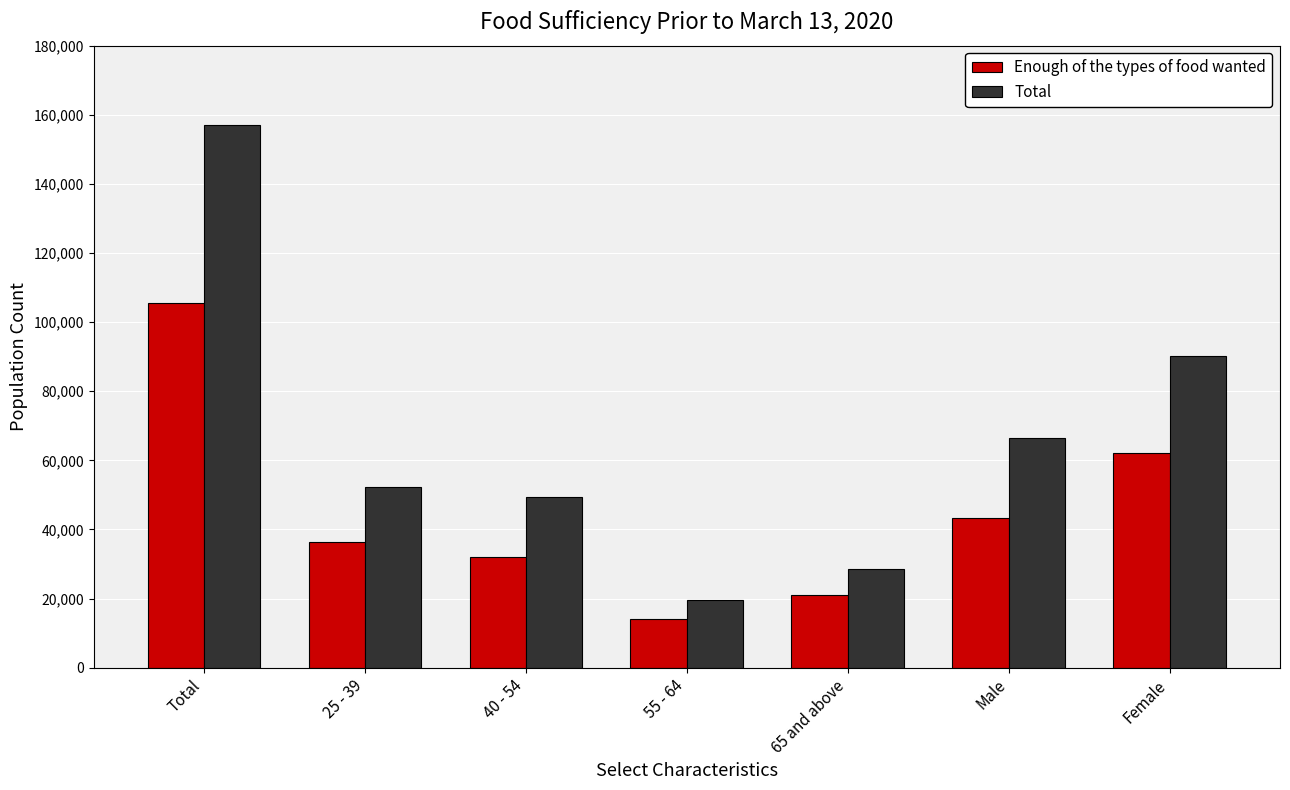

Count the number of data series in this chart.

2